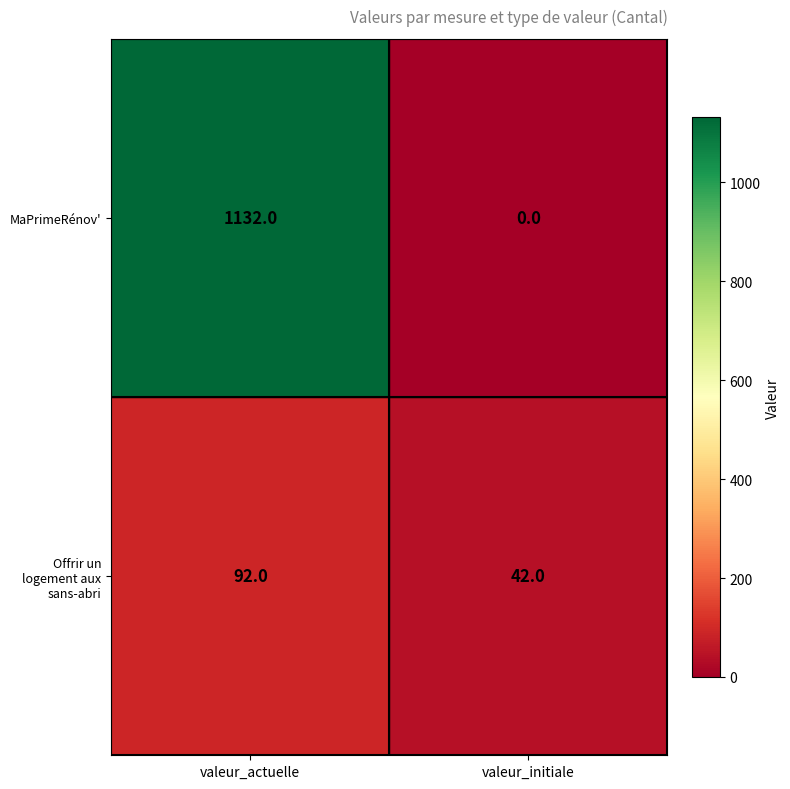

What is the maximum value shown in the chart?

1132